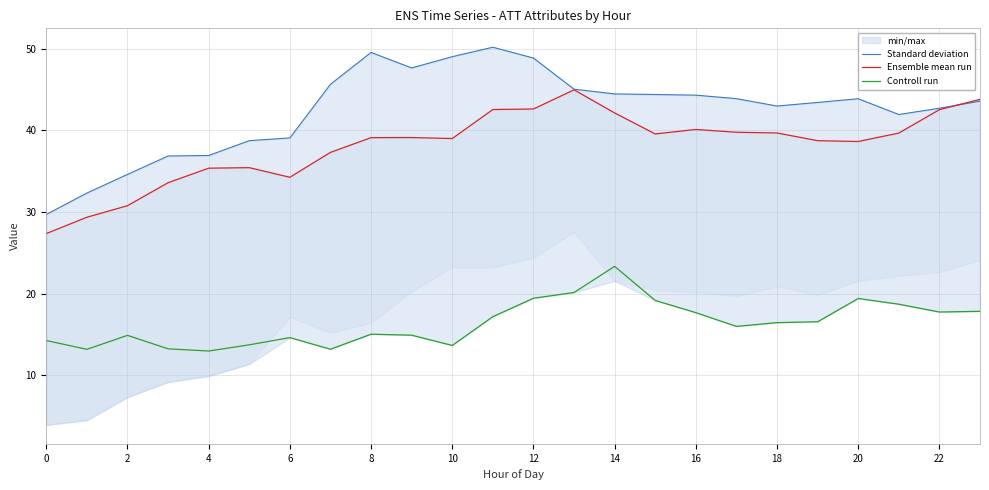

Is it true that Controll run equals 3.6 at 6?

False